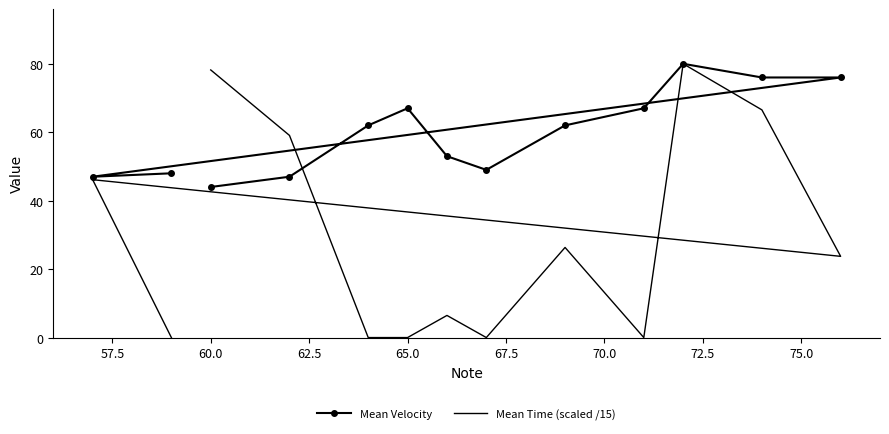

Rank the series by their average value, from lowest to highest.

Mean Time (scaled /15), Mean Velocity